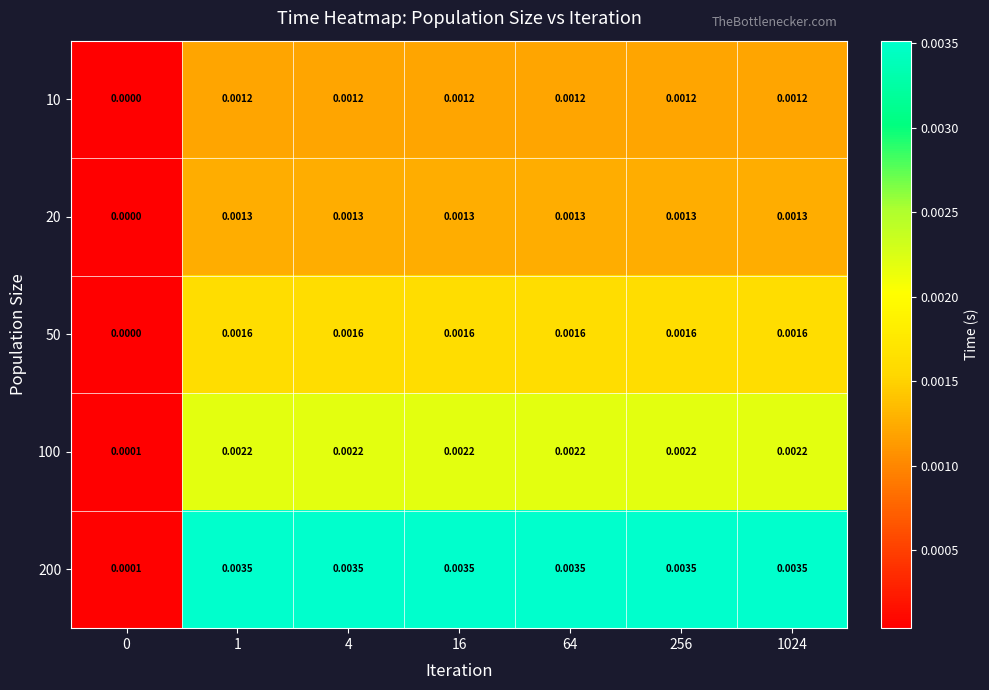

Is the value of 20 at 1024 greater than the value of 200 at 1024?

No